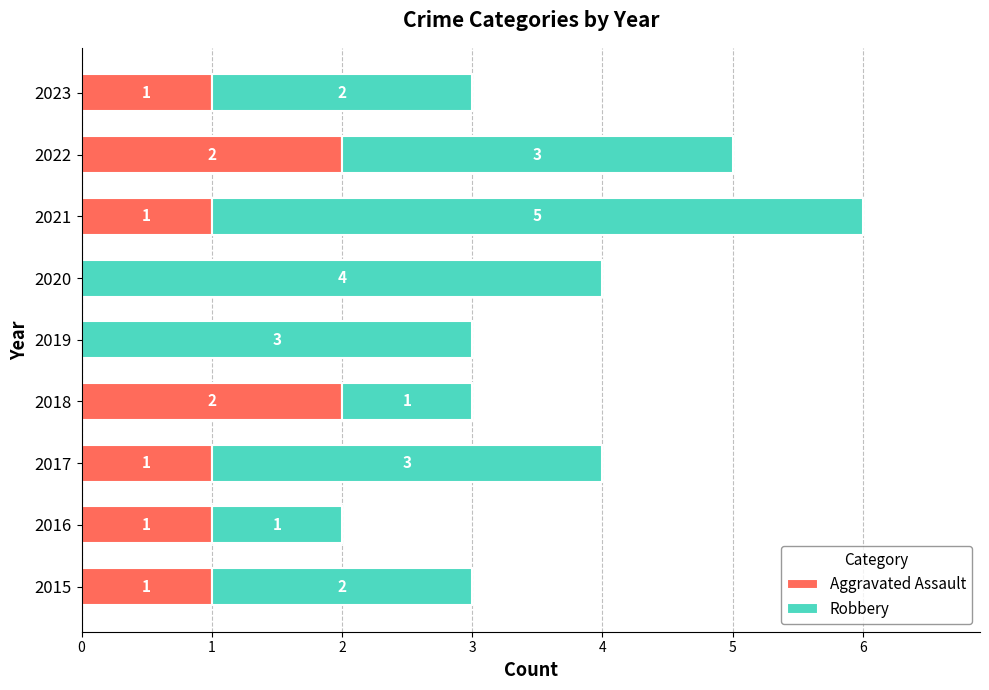

True or false: Aggravated Assault has a value of 3 at 2022.

False